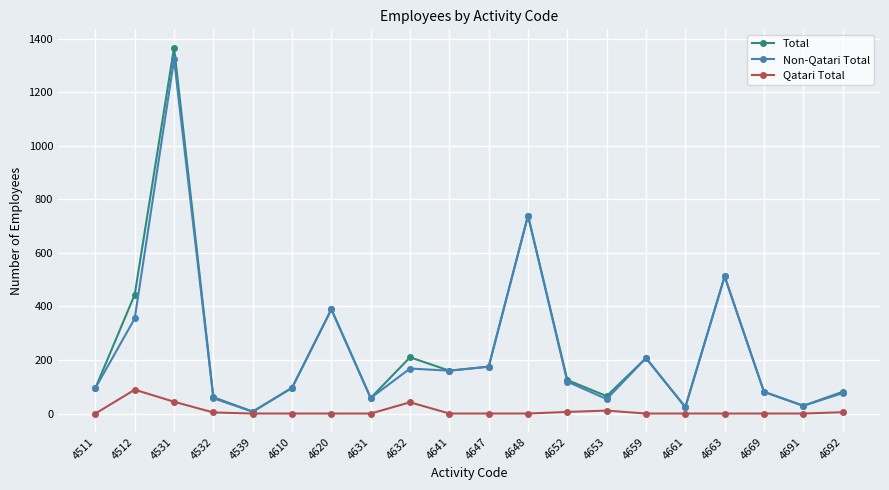

How many lines are shown in the chart?

3